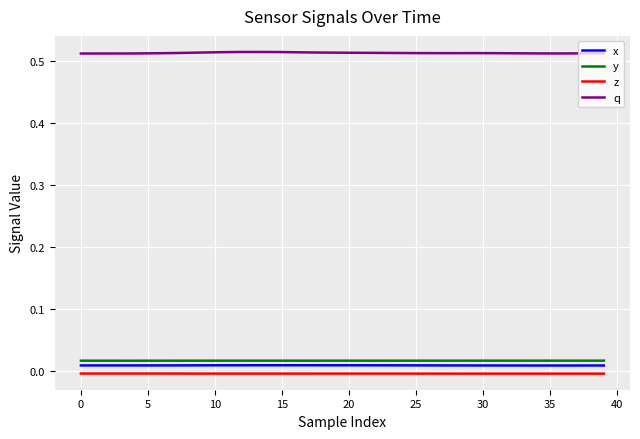

How many lines are shown in the chart?

4